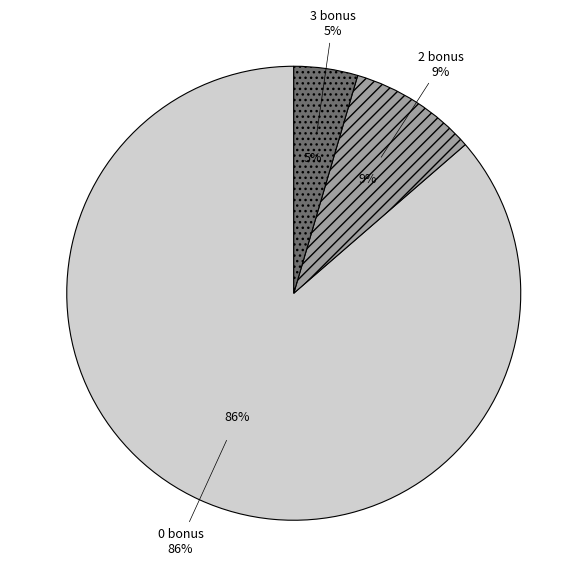

Is it true that 3 bonus is 5% of the pie?

True